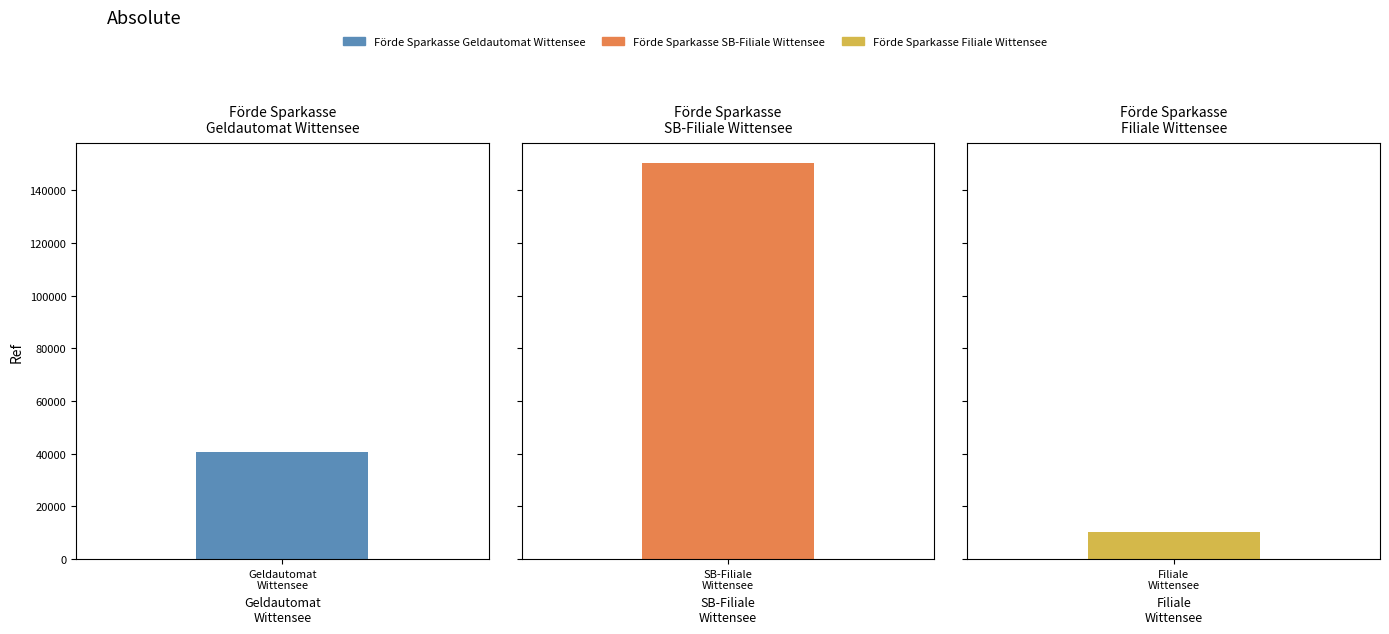

How many categories are shown in the chart?

3